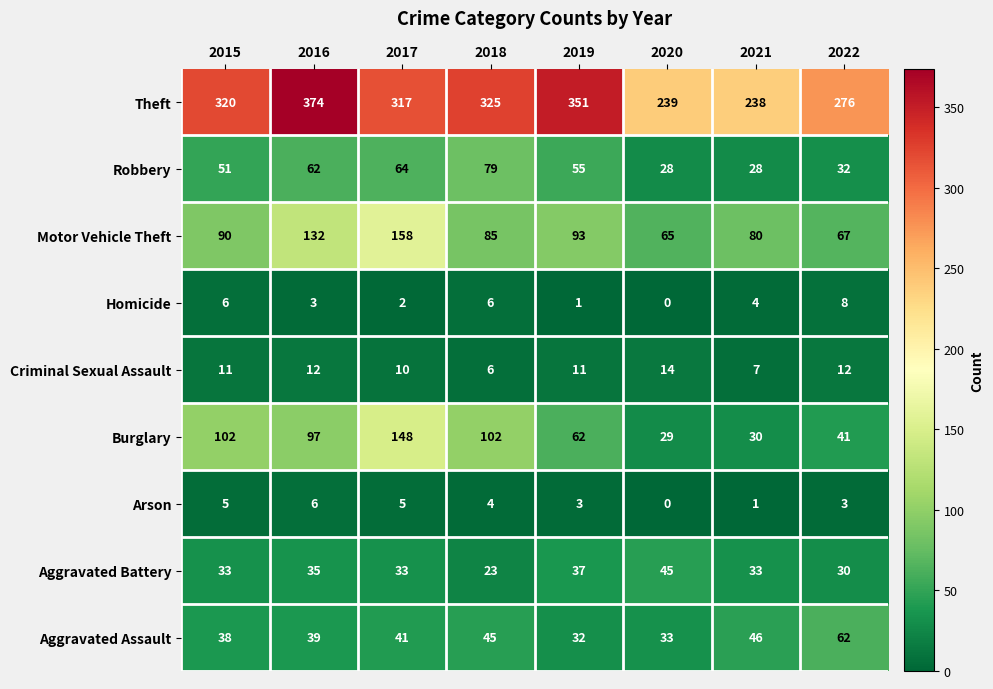

Rank the series by their maximum value, from lowest to highest.

Arson, Homicide, Criminal Sexual Assault, Aggravated Battery, Aggravated Assault, Robbery, Burglary, Motor Vehicle Theft, Theft